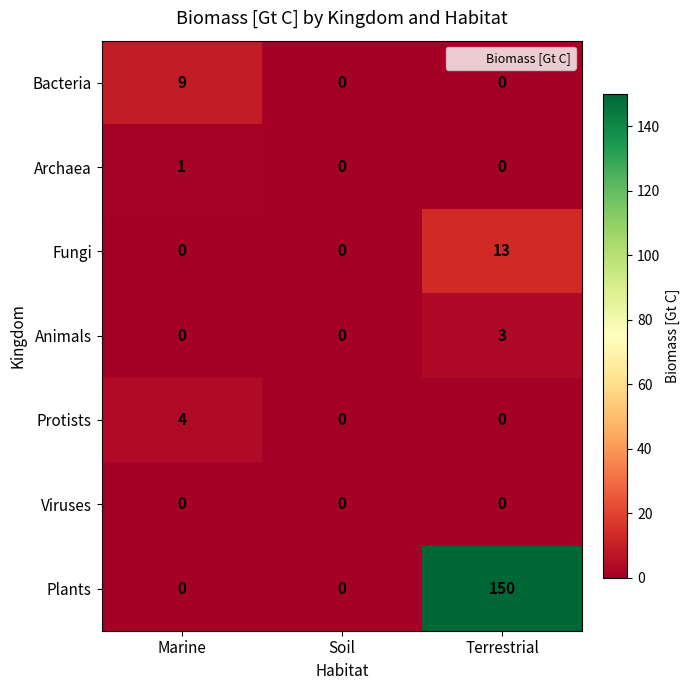

Read the Bacteria value at Marine.

9